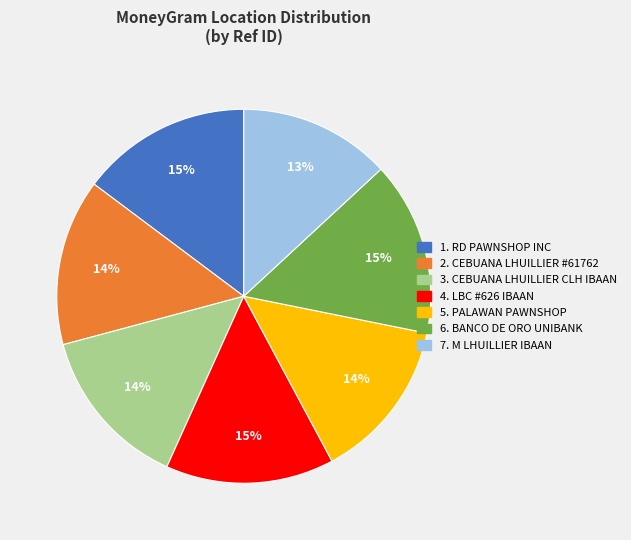

Is there any slice that represents more than half of the pie?

No